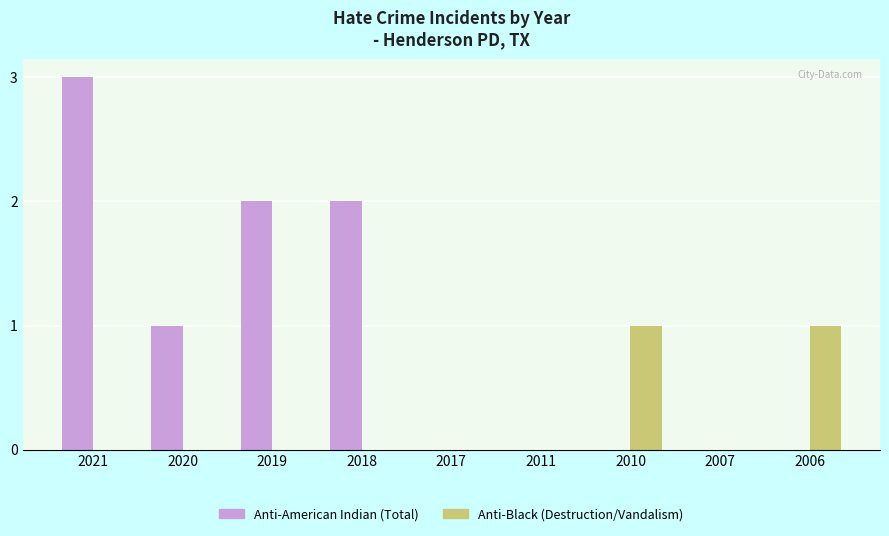

Which series changed the most between 2021 and 2017?

Anti-American Indian (Total)